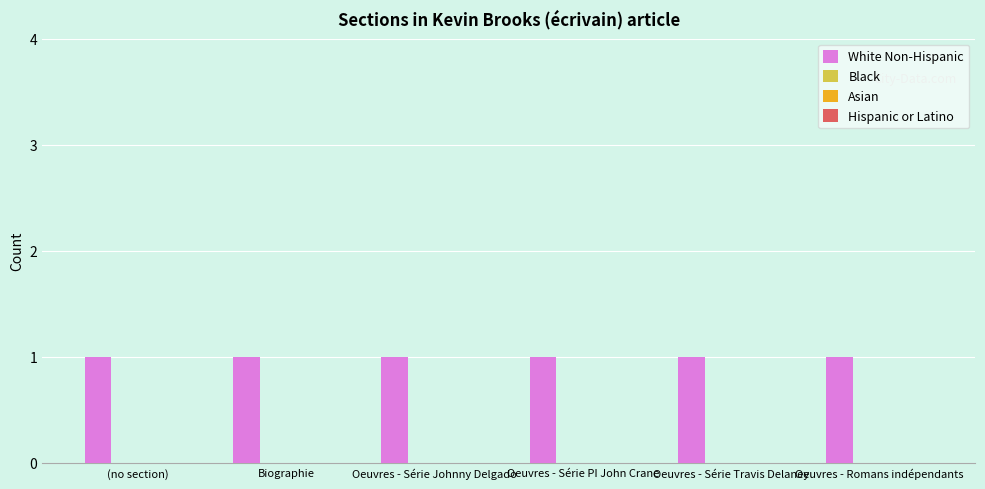

Is the value of White Non-Hispanic at Biographie greater than the value of Hispanic or Latino at Oeuvres - Série Travis Delaney?

Yes